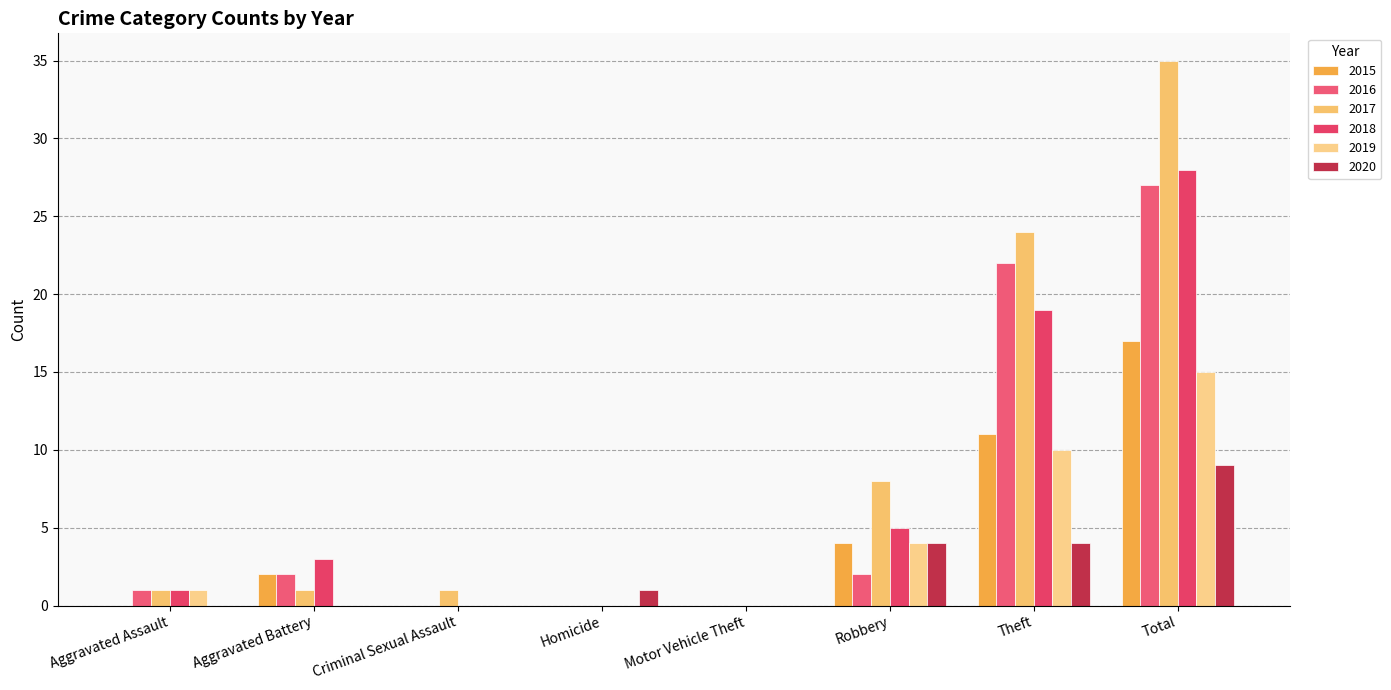

Where does the 2018 series first go above 3?

Robbery